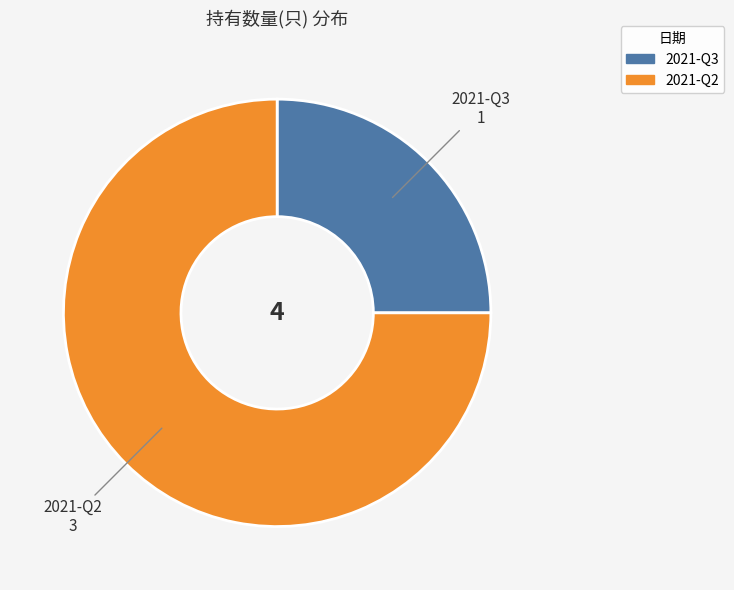

Which has a higher value, 2021-Q2 or 2021-Q3?

2021-Q2